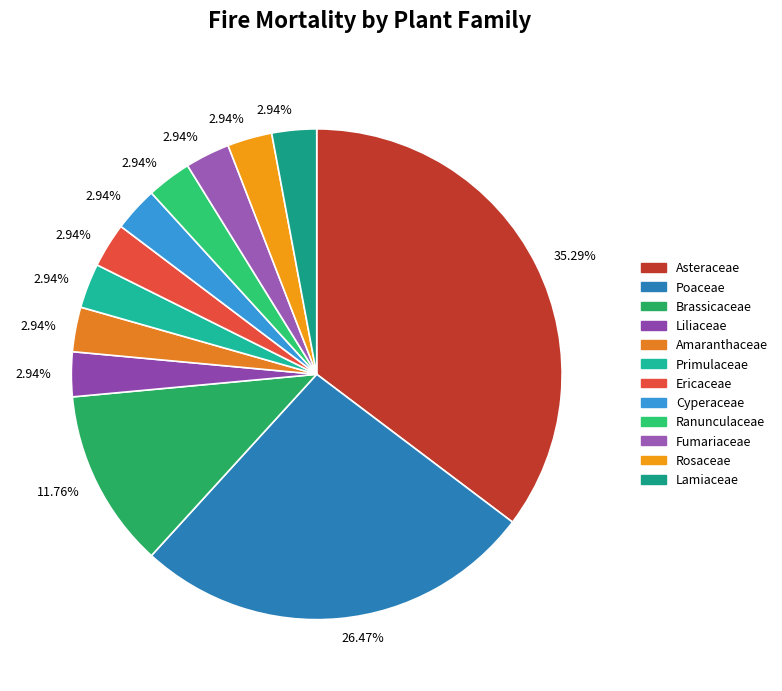

Does Poaceae represent more than half of the total?

No